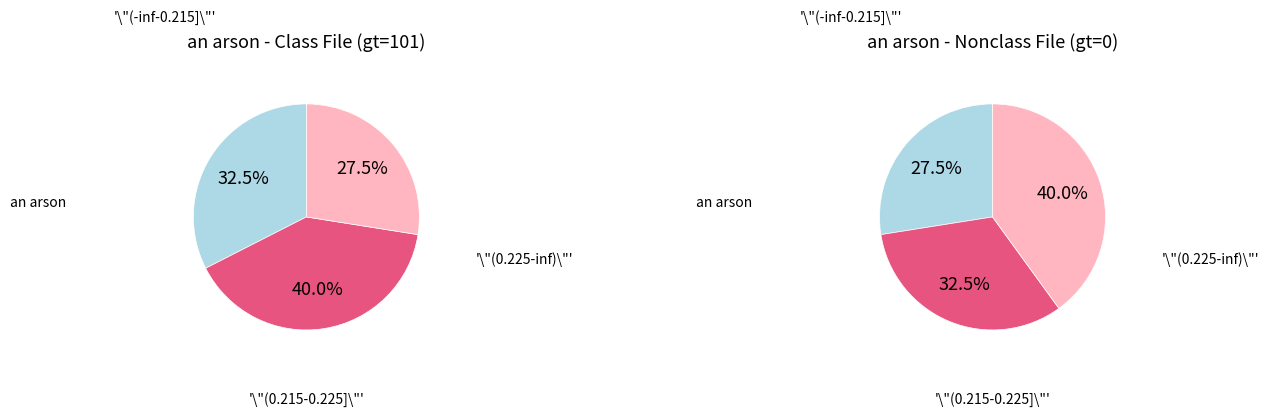

Is 00:02.200 the majority of the pie?

No